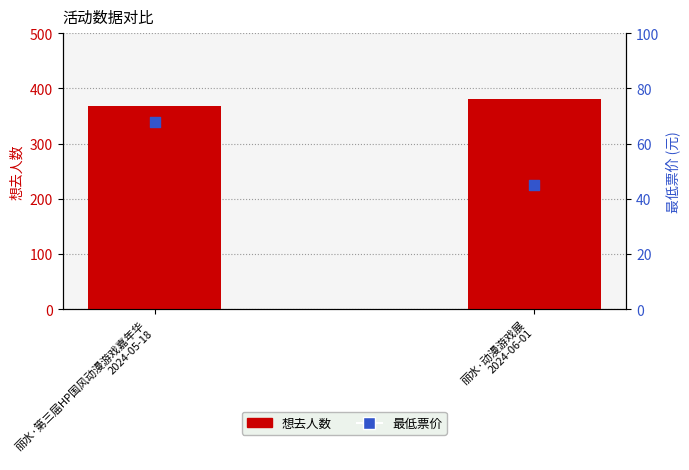

At how many categories does at least one series exceed 332?

2